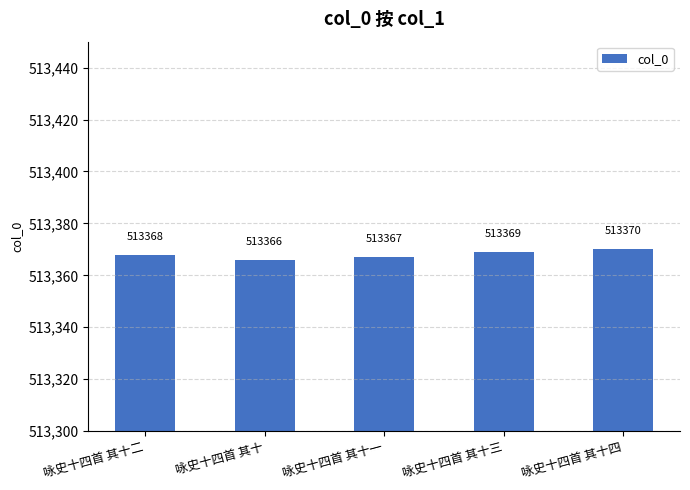

Count the values in the range 513367 to 513369.

3